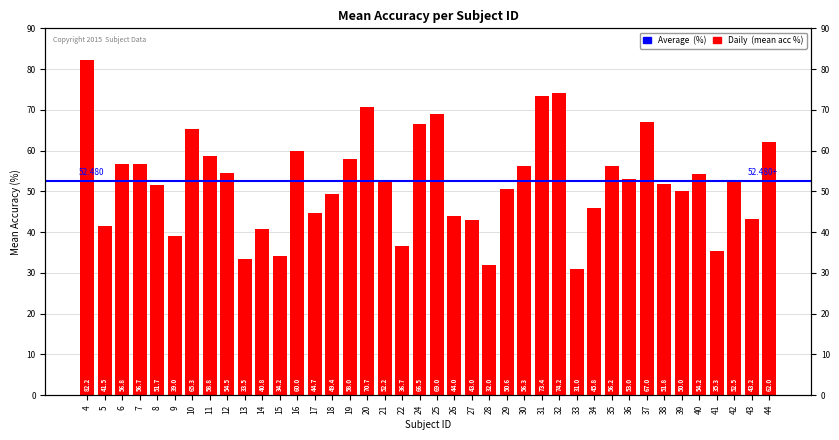

What is the difference between the second highest and second lowest values?

42.2